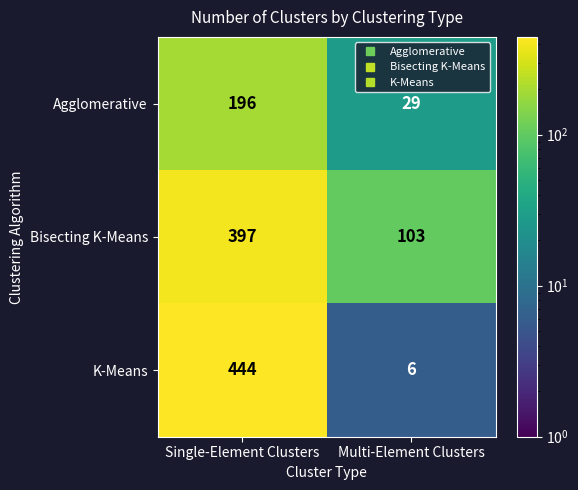

What is the total value across all series at Single-Element Clusters?

1037